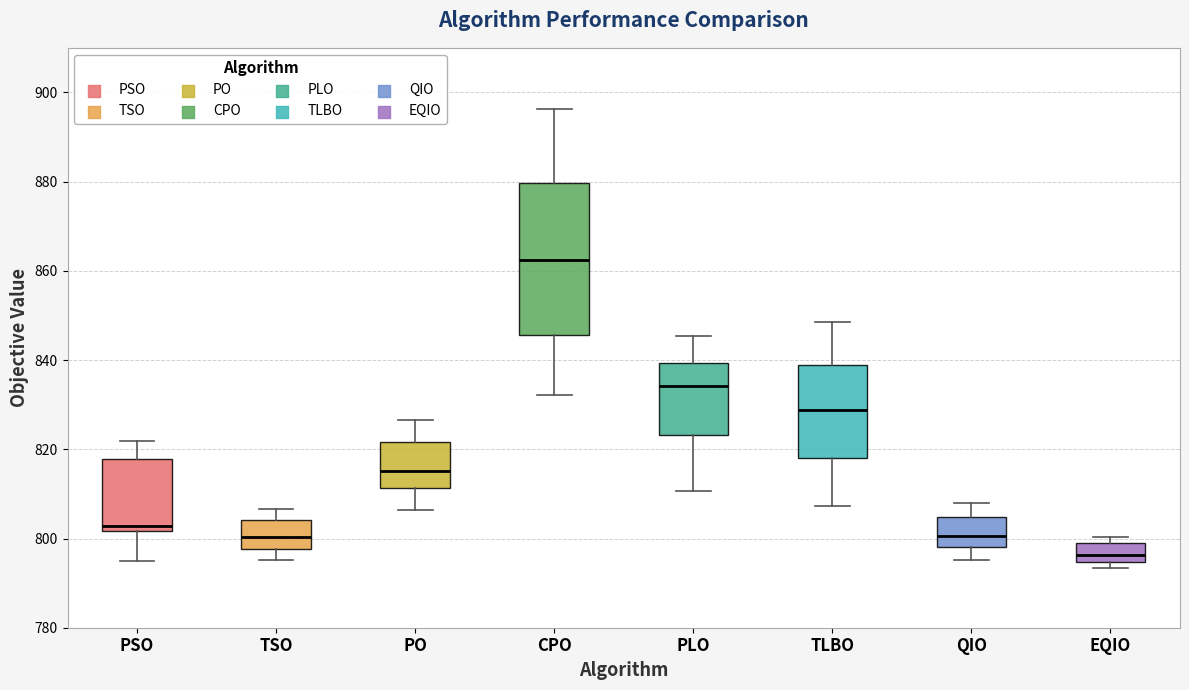

Reading left to right, read every box against the y-axis: the position of its median line, the range the box covers, and the ends of its whiskers. The values are not printed on the chart, so give them approximately, as read against the axis.

PSO: median 802 (just above the box's lower edge), box 802 to 818, whiskers 796 to 822
TSO: median 800, box 798 to 804, whiskers 796 to 806
PO: median 816, box 812 to 822, whiskers 806 to 826
CPO: median 862, box 846 to 880, whiskers 832 to 896
PLO: median 834, box 824 to 840, whiskers 810 to 846
TLBO: median 828, box 818 to 840, whiskers 808 to 848
QIO: median 800, box 798 to 804, whiskers 796 to 808
EQIO: median 796, box 794 to 798, whiskers 794 (just below the box's lower edge) to 800